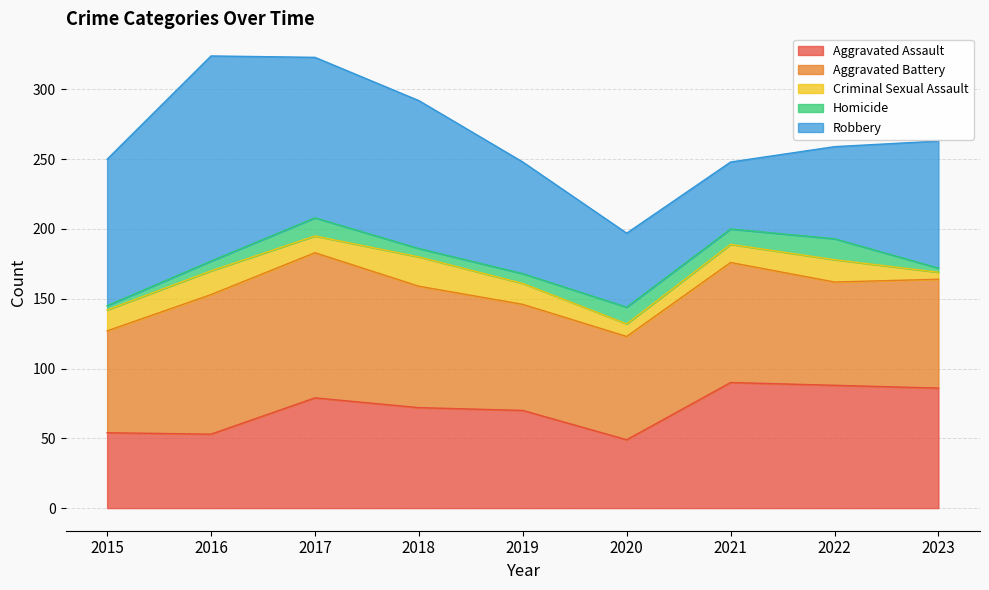

The Aggravated Battery series shows 104 at 2017. True or false?

True